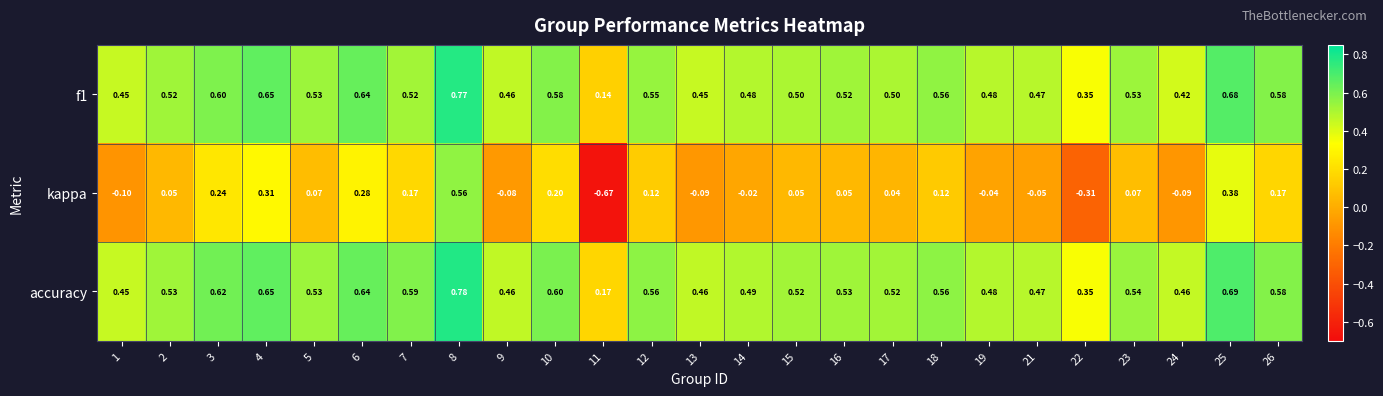

Which series has the widest spread of values?

kappa